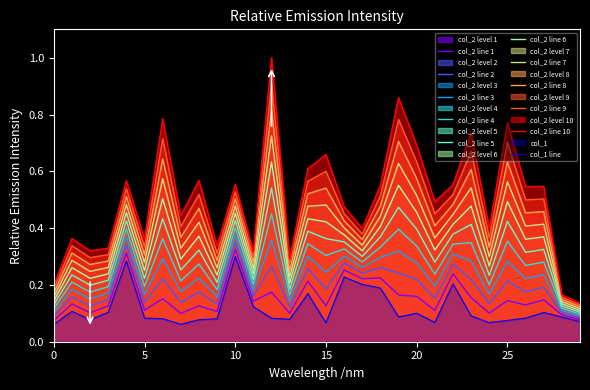

True or false: col_1 and col_2 intersect in this chart.

False